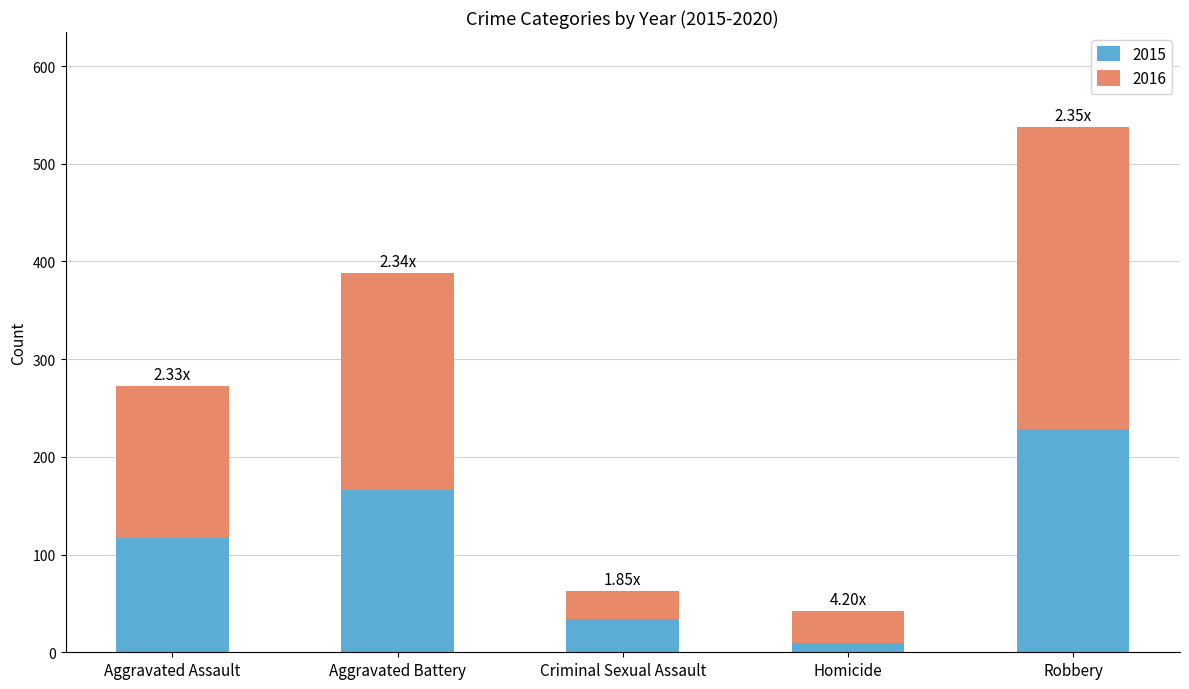

At which category is the sum across all series the highest?

Robbery